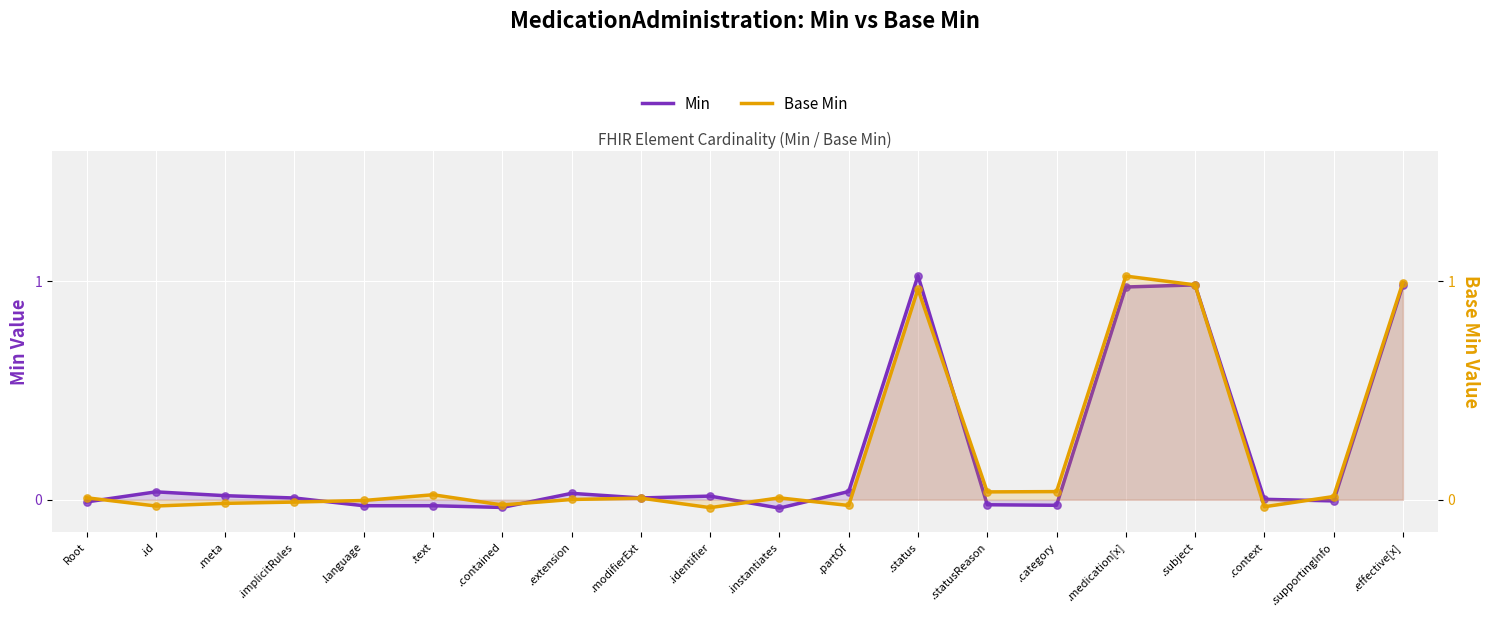

At how many categories does at least one series exceed 0?

18